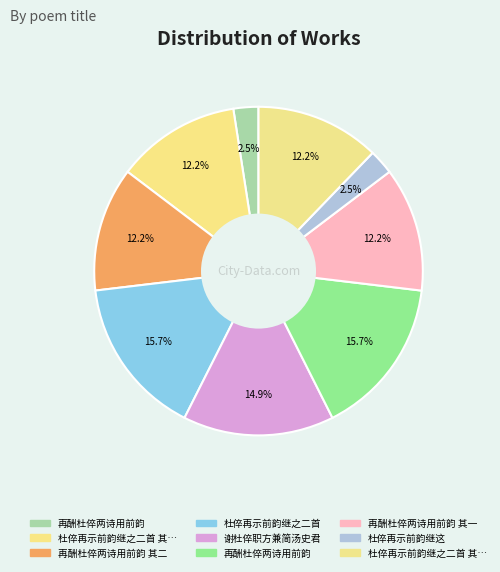

How many segments does this pie chart have?

9